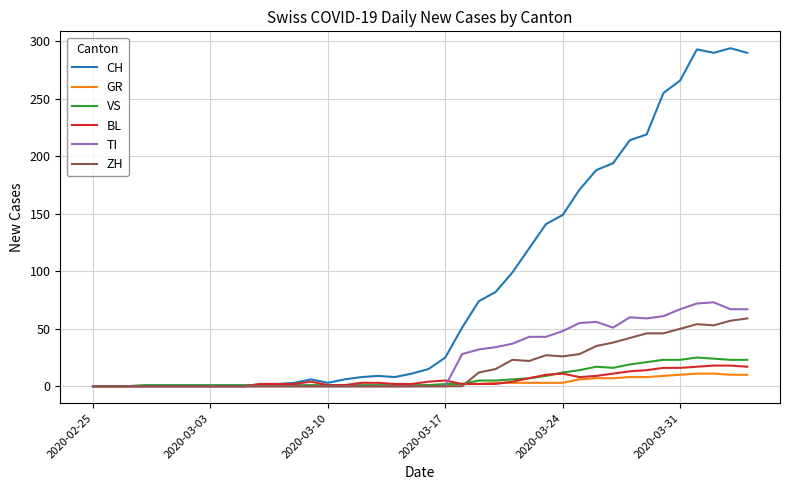

What is the difference between the maximum and minimum values in the VS series?

25